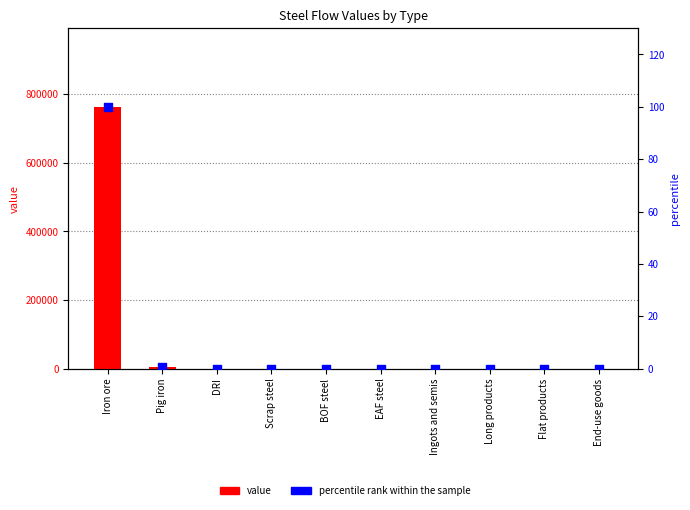

Which series has the widest spread of Y values?

value